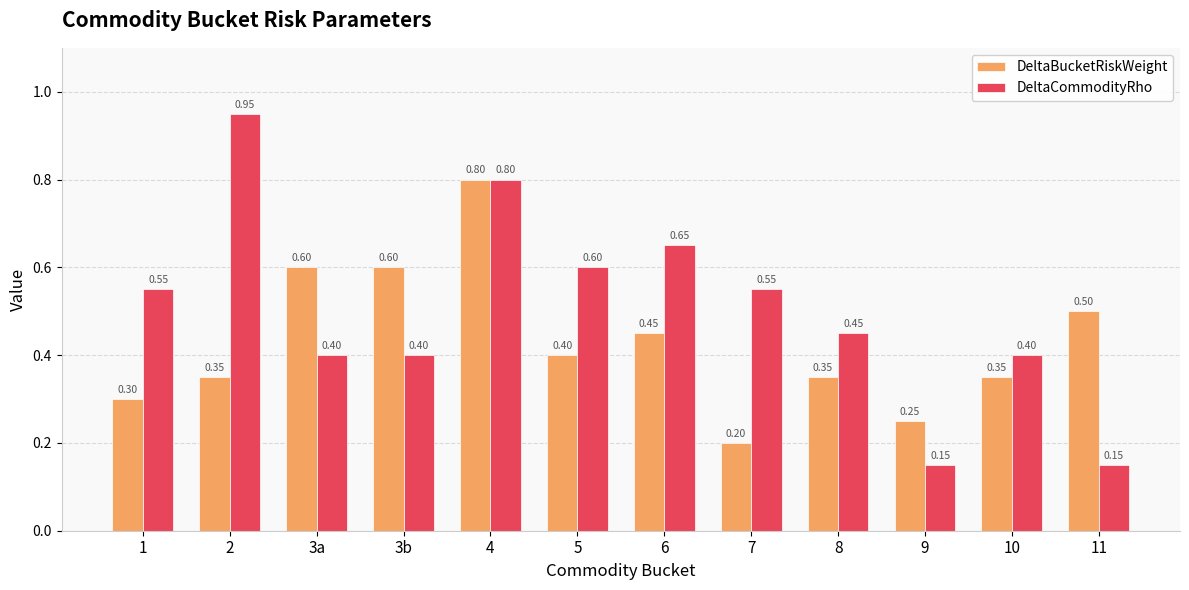

What is the difference between the second highest and minimum values in the DeltaBucketRiskWeight series?

0.4